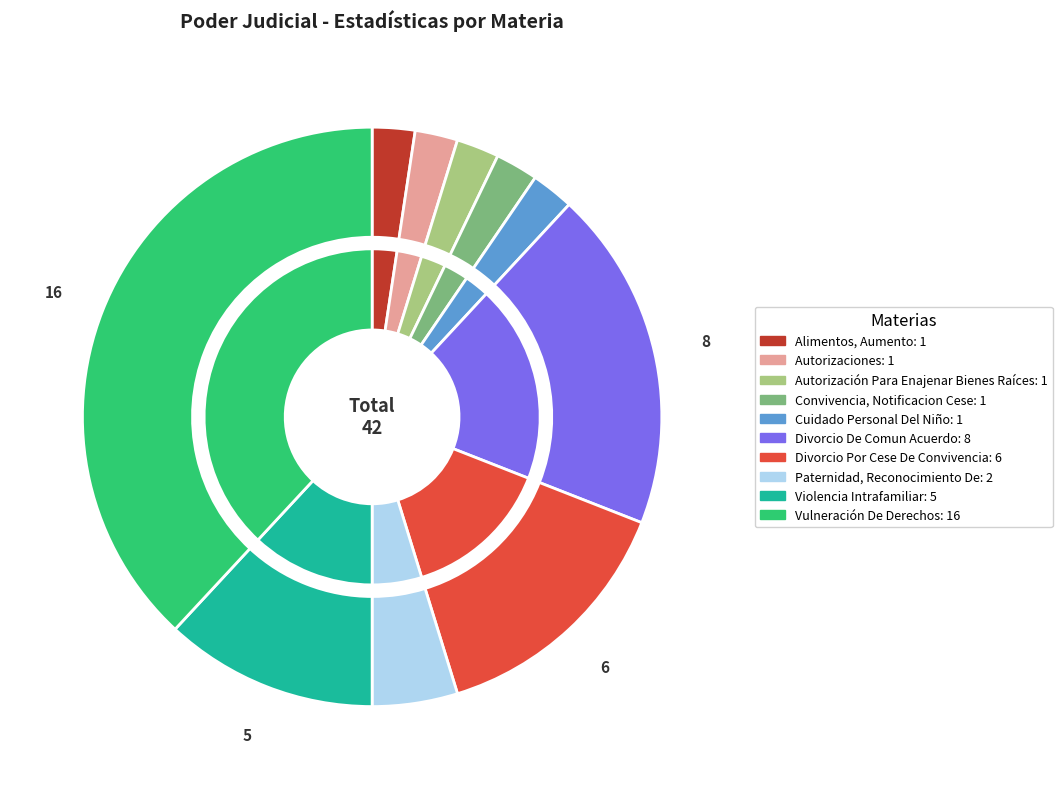

Do Autorización Para Enajenar Bienes Raíces and Paternidad, Reconocimiento De together represent more than half of the pie?

No